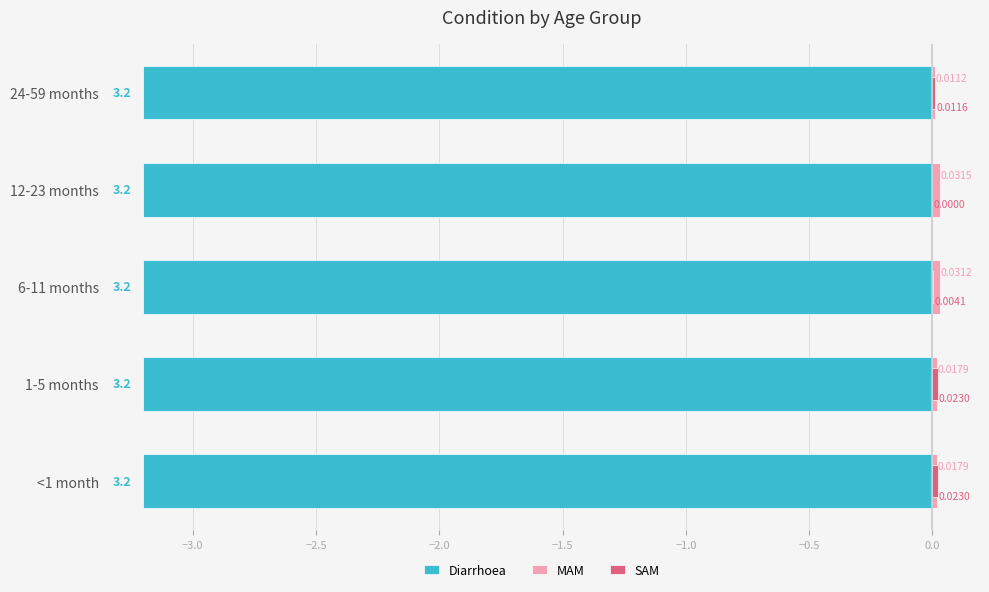

Is it true that MAM equals 0.0 at <1 month?

True